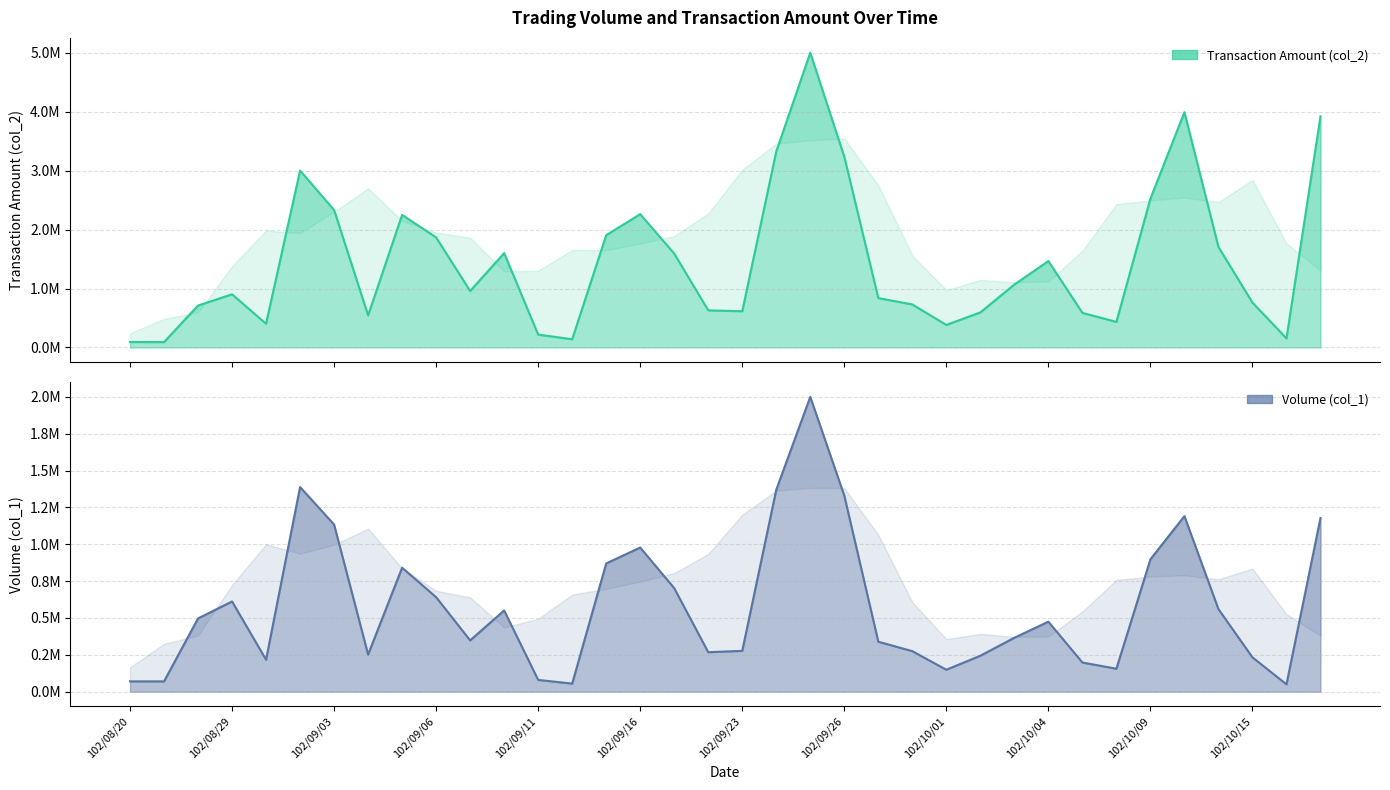

What position from the left is 25?

26